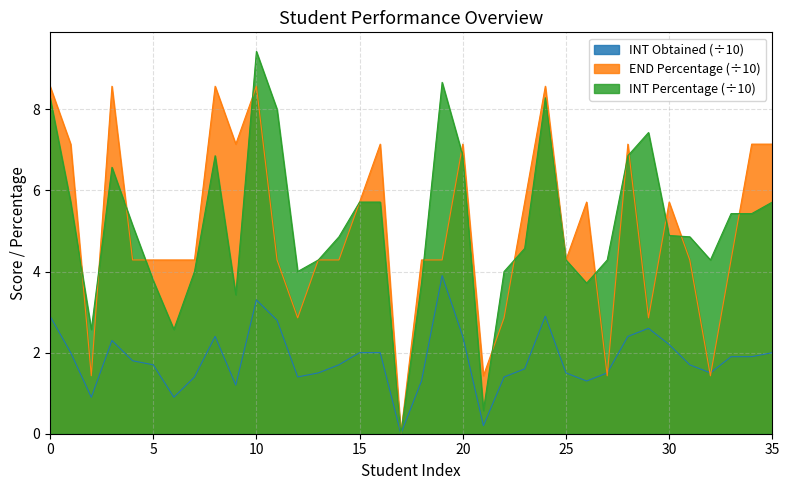

How many times do INT Obtained and END Percentage cross each other?

4